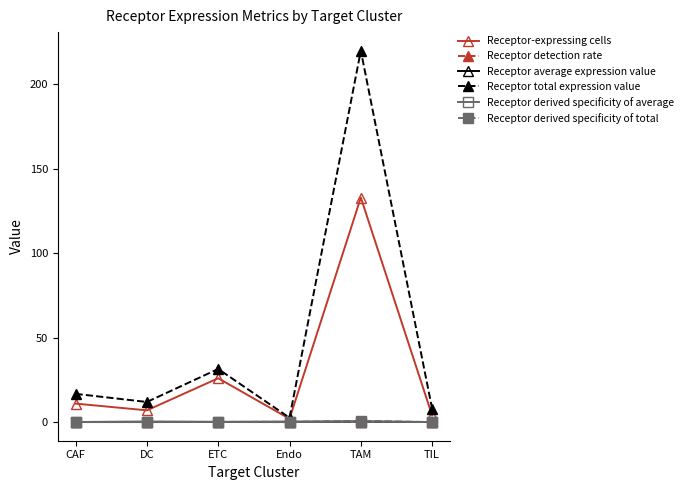

What is the maximum value for Receptor-expressing cells?

133.0